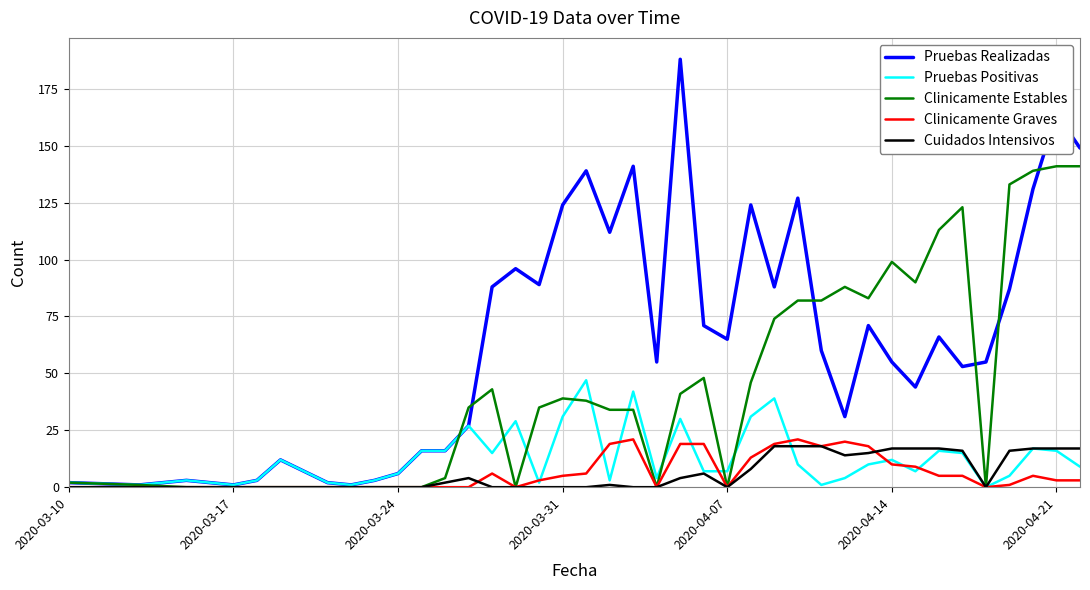

How many lines are shown in the chart?

5